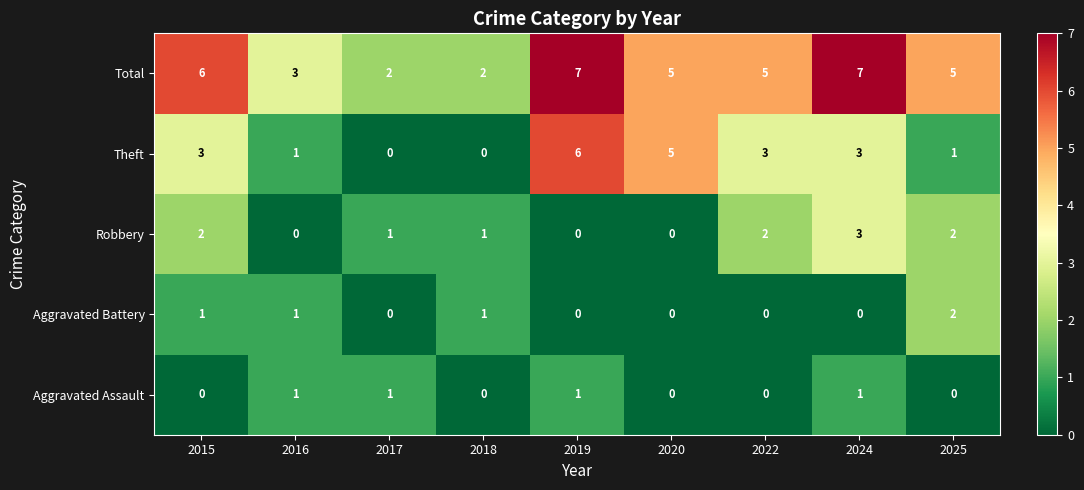

How many categories are shown in the chart?

9